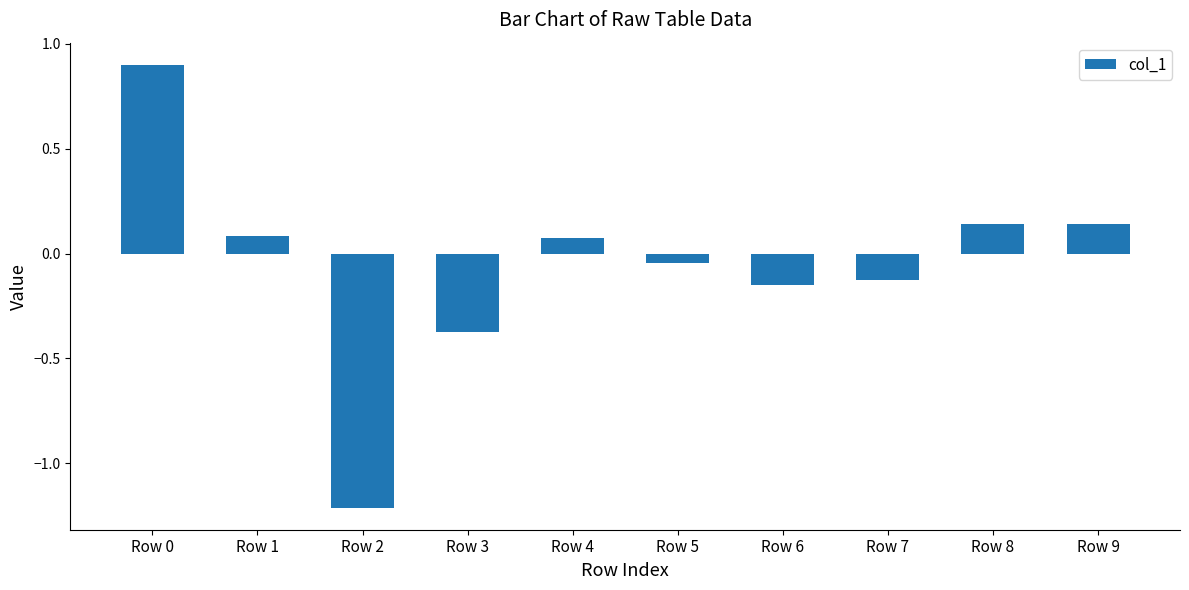

How many positive values are there?

5